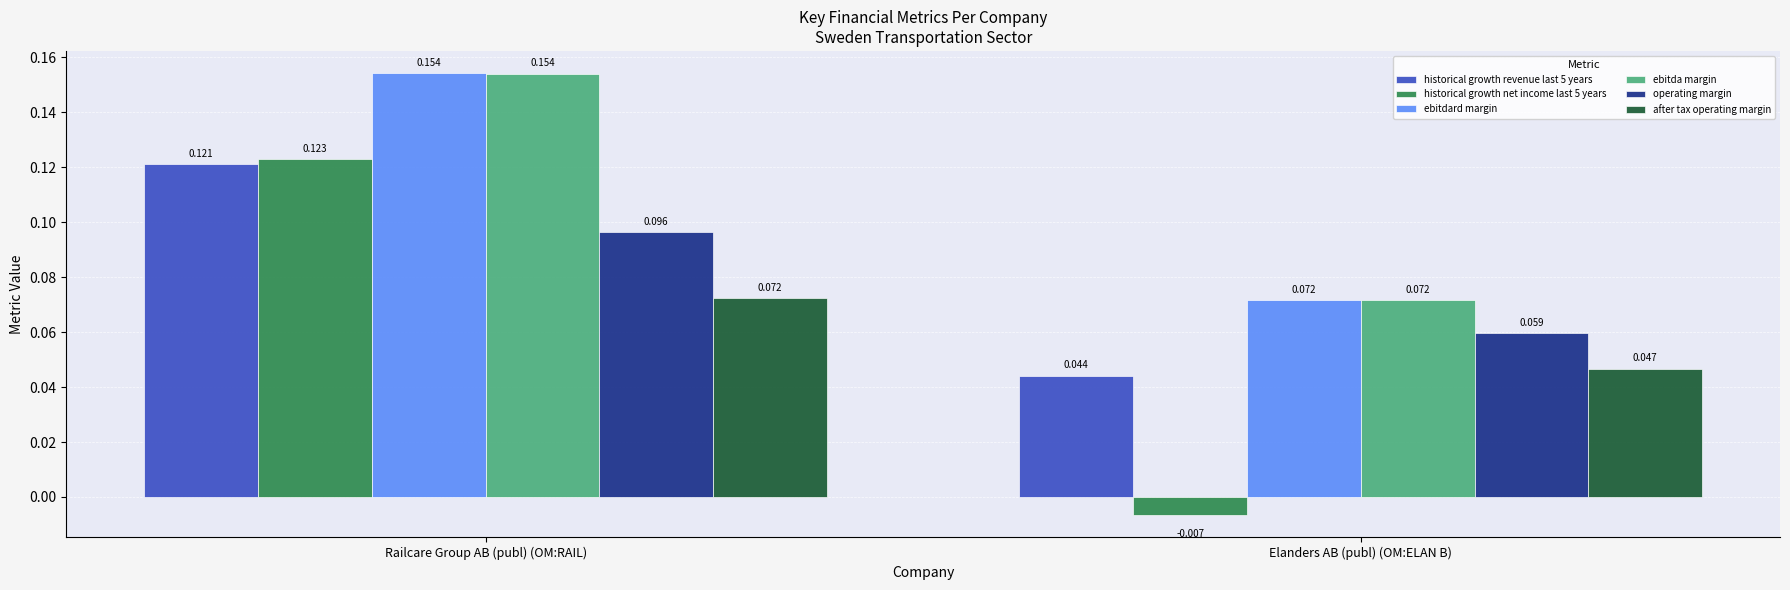

Which category has the highest value across all series?

Railcare Group AB (publ) (OM:RAIL)